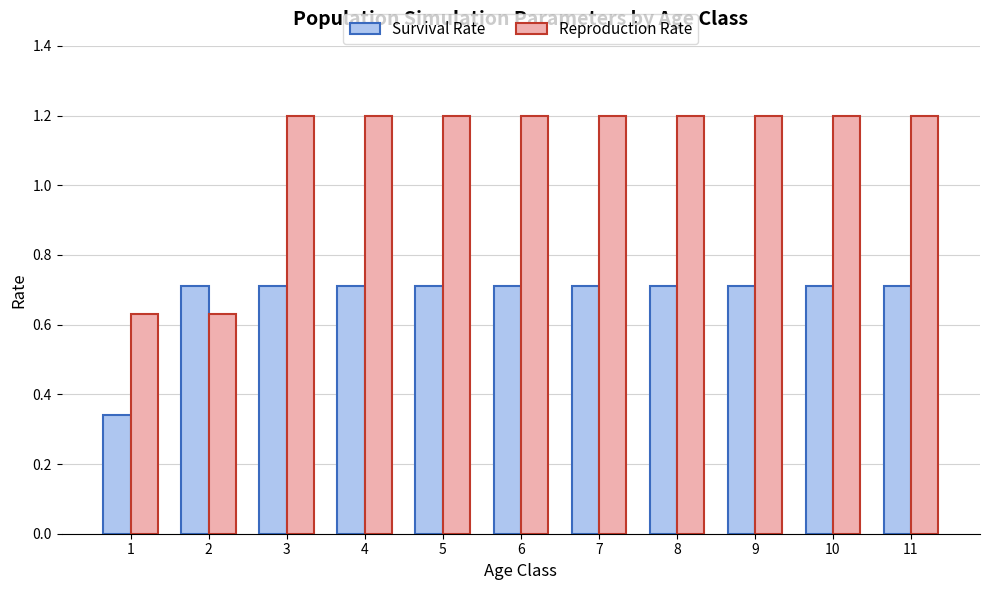

What is the maximum value for Survival Rate?

0.7